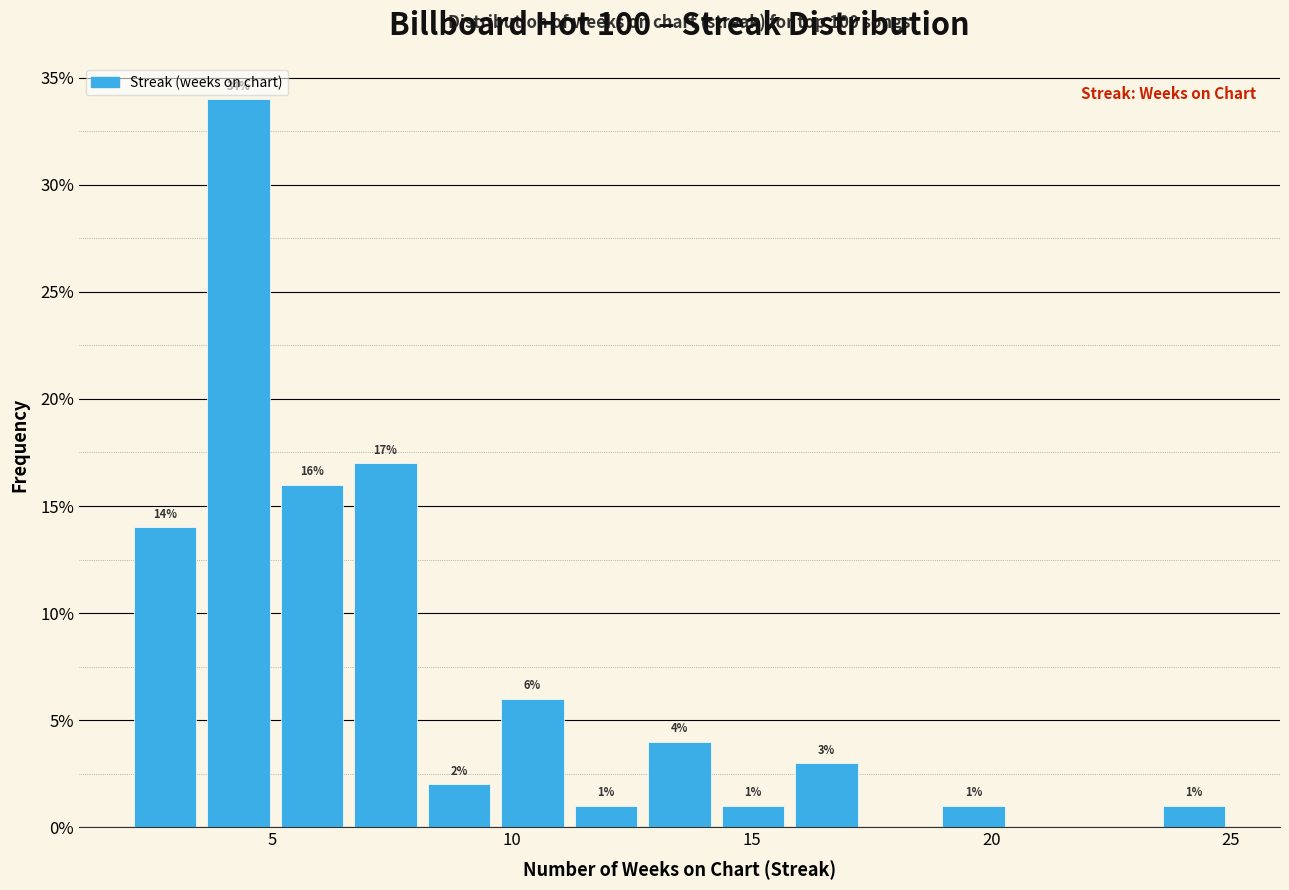

Around what value on the x-axis is the tallest bar? Give the approximate position of its centre, as read against the axis.

4.5